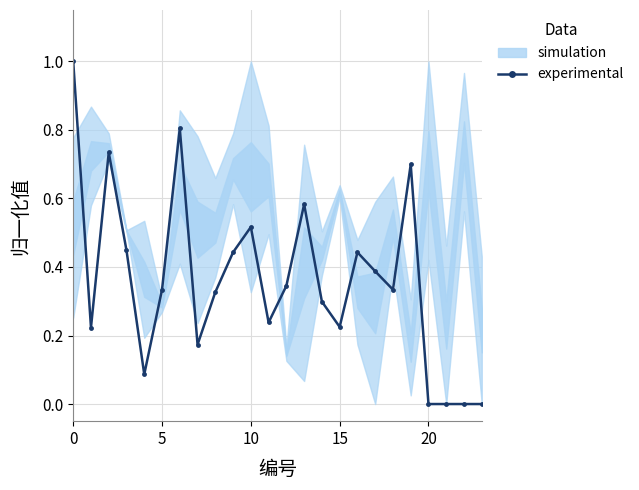

Reading right to left, list all the values displayed in this chart.

0.0	0.0	0.0	0.0	0.7	0.3	0.4	0.4	0.2	0.3	0.6	0.3	0.2	0.5	0.4	0.3	0.2	0.8	0.3	0.1	0.4	0.7	0.2	1.0